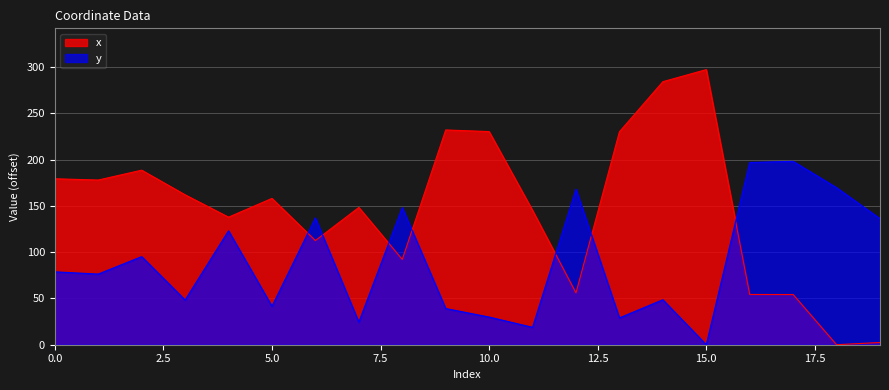

Between which two adjacent categories do y and x first intersect?

5 and 6